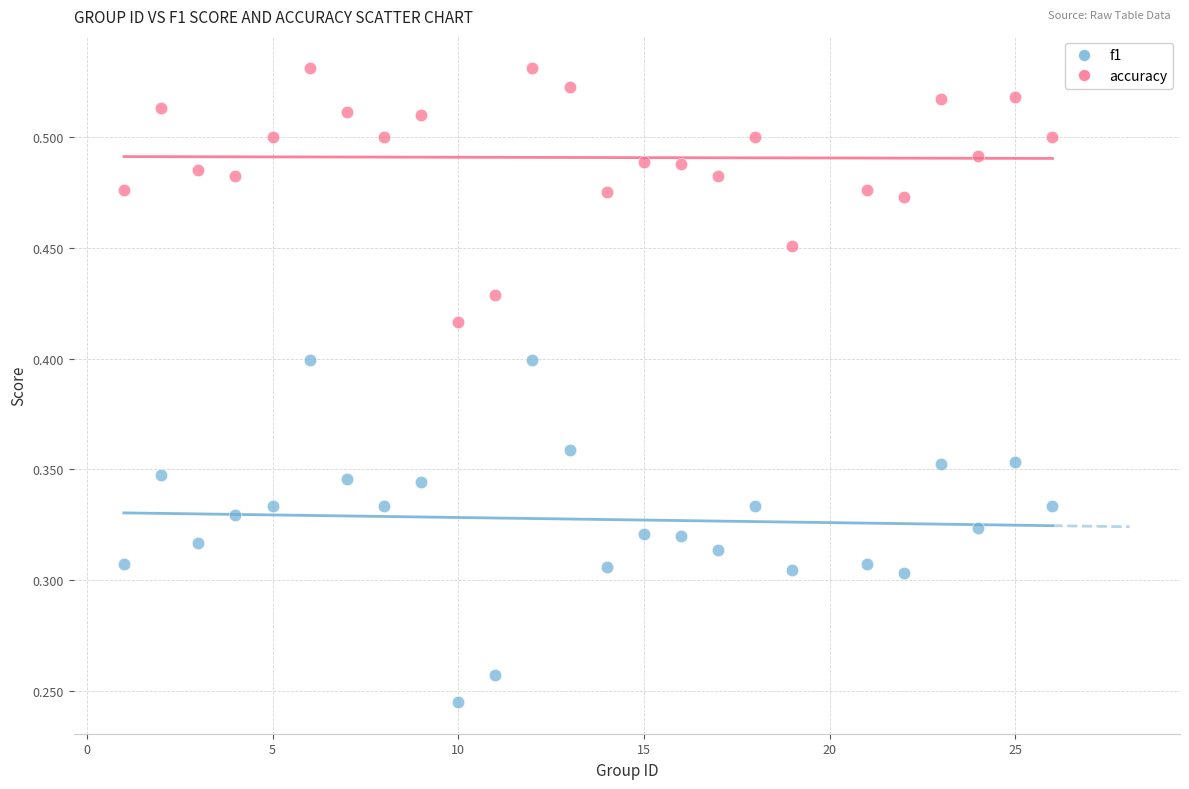

Which series reaches the maximum Y coordinate?

accuracy